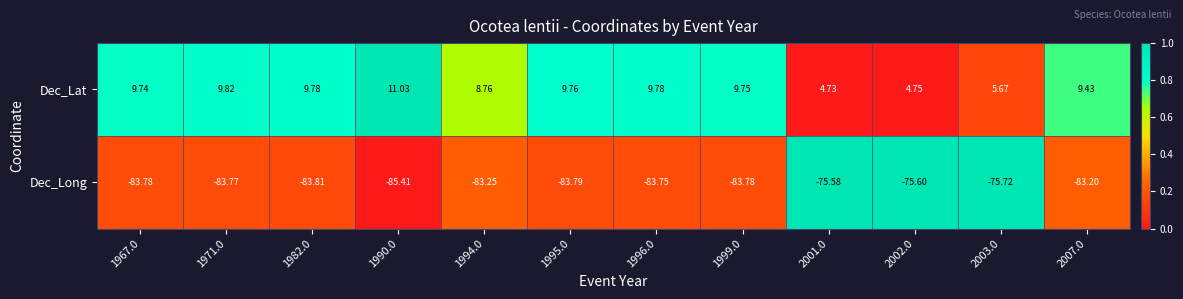

Between 1971.0 and 1995.0, which series saw the biggest shift?

Dec_Lat